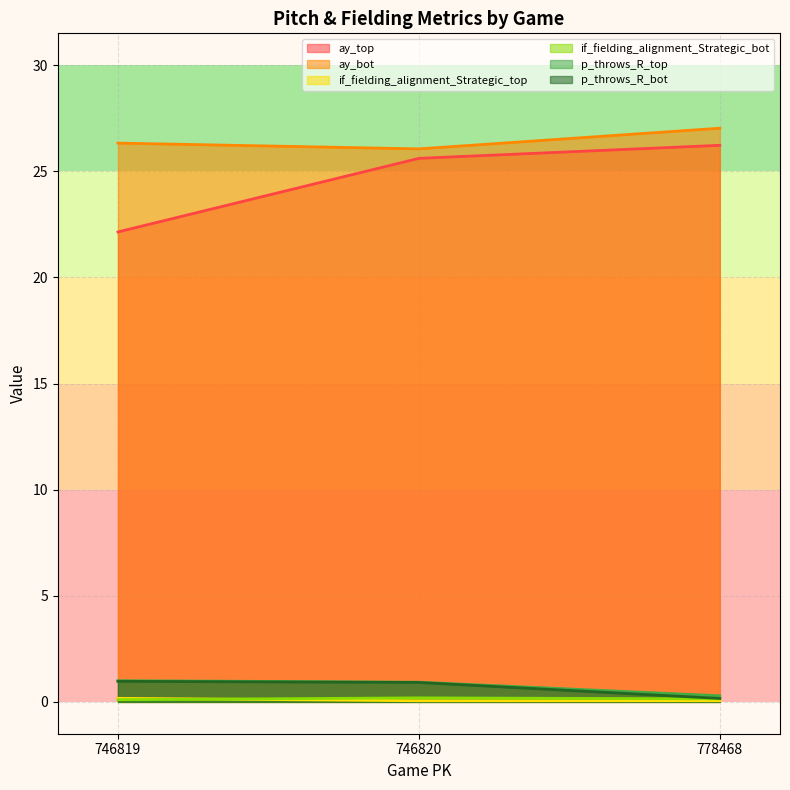

Rank the series at 746819 from lowest to highest value.

if_fielding_alignment_Strategic_bot, if_fielding_alignment_Strategic_top, p_throws_R_bot, p_throws_R_top, ay_top, ay_bot